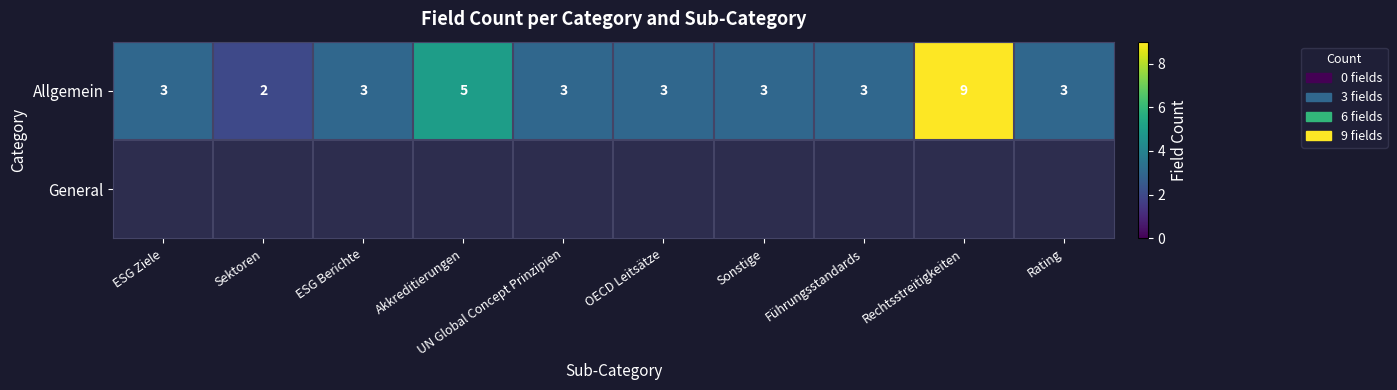

What is the sum of the Allgemein values at ESG Berichte and Sonstige?

6